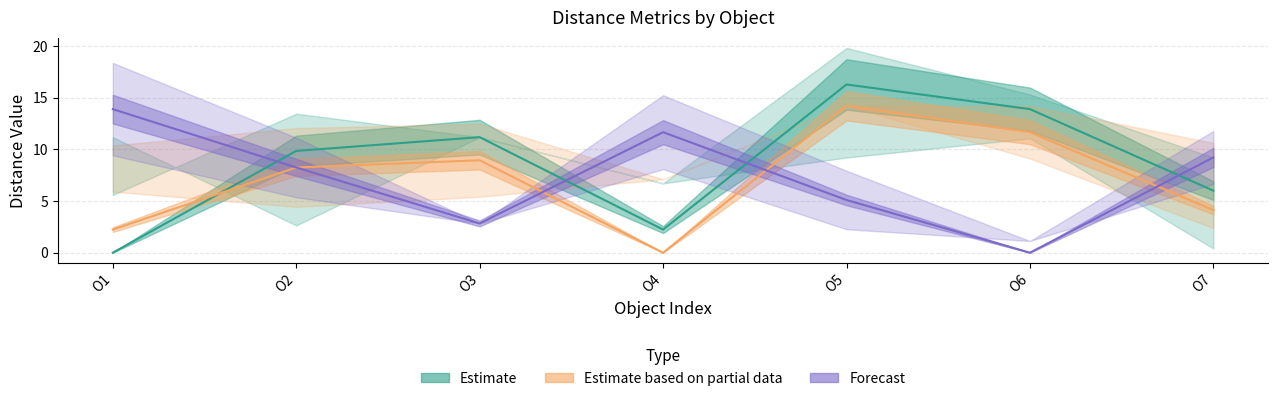

What is the value of the Евклидово (Estimate) point at the 6th from the left?

13.9